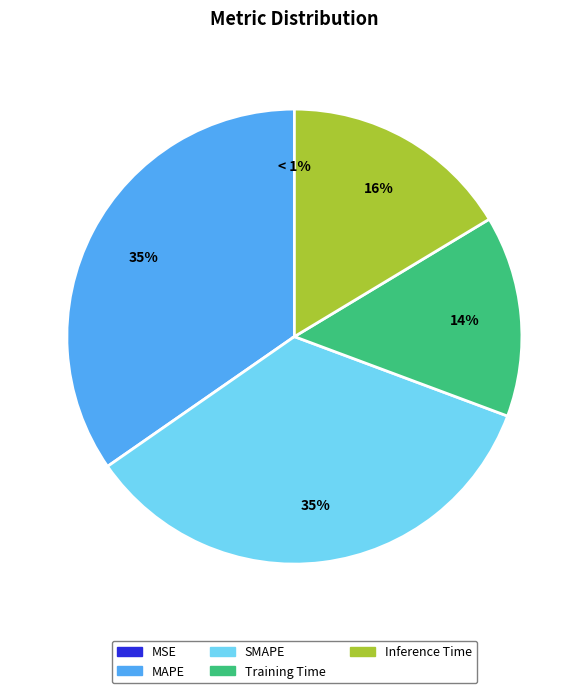

Is there any slice that represents more than half of the pie?

No